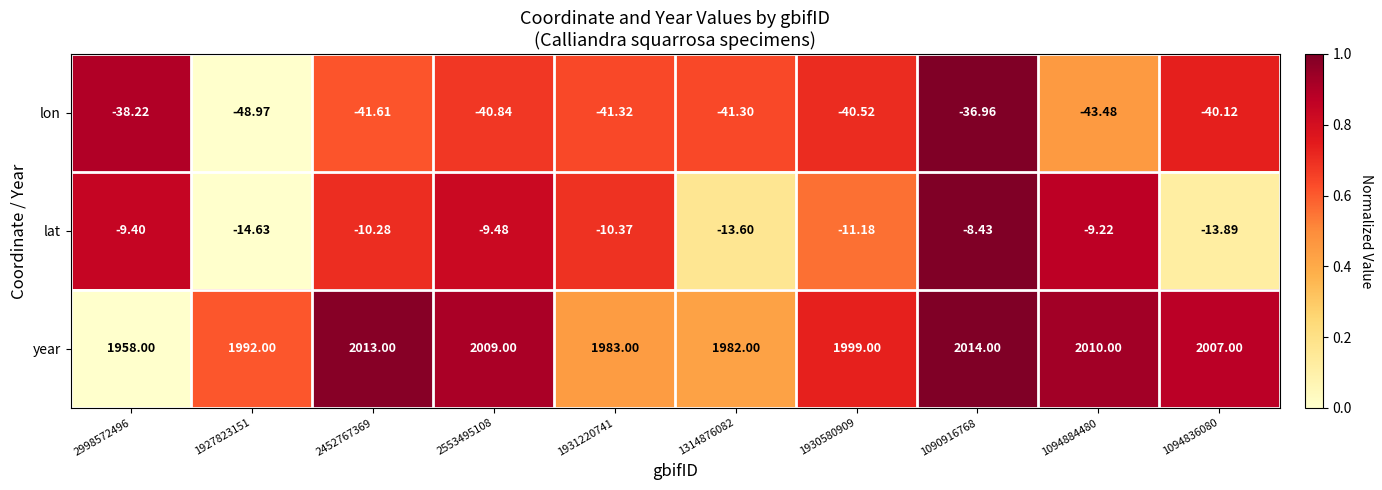

Is the value of lat at 1314876082 greater than the value of year at 2998572496?

No